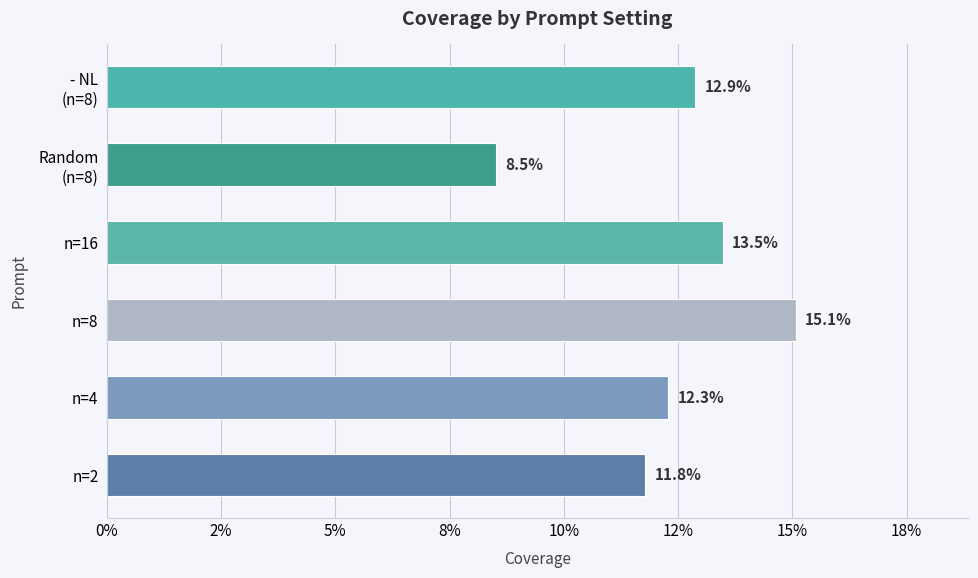

Are the bars horizontal?

Yes